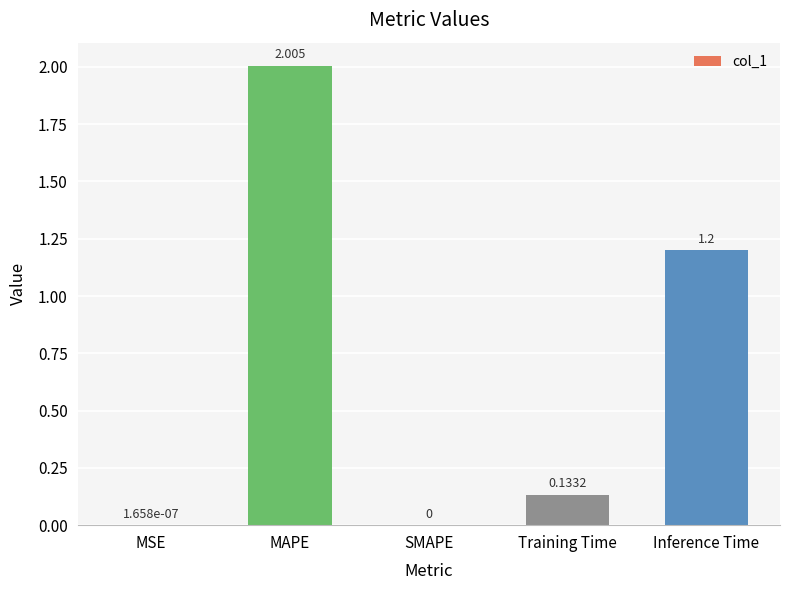

At which label is the value closest to 1?

Inference Time